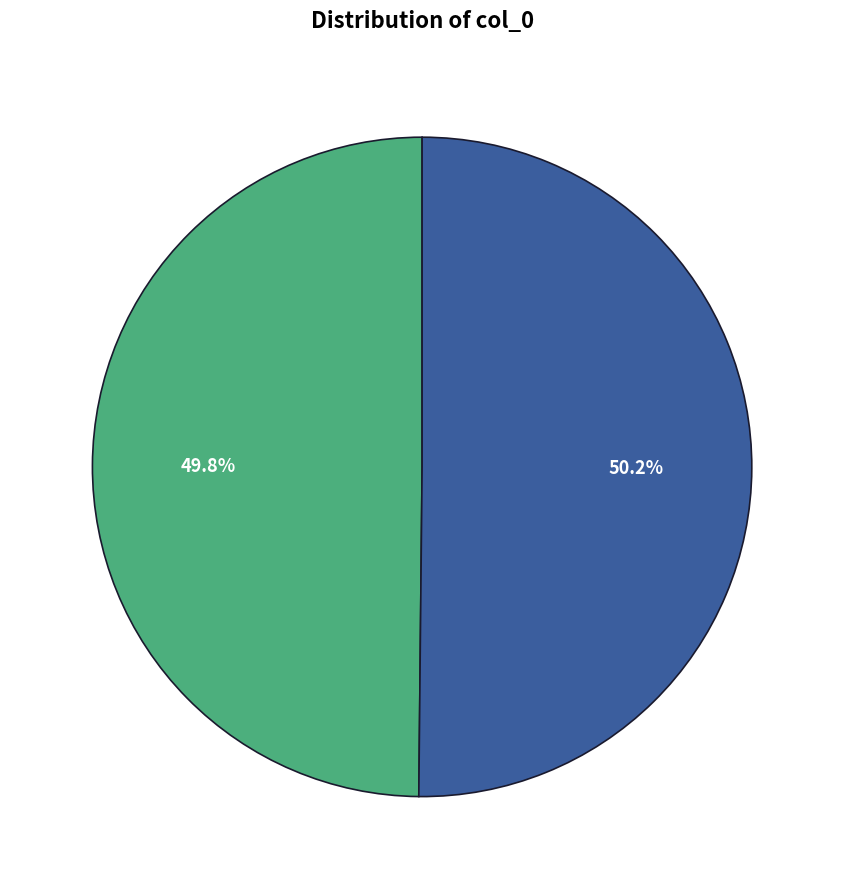

Is there any slice that represents more than half of the pie?

Yes